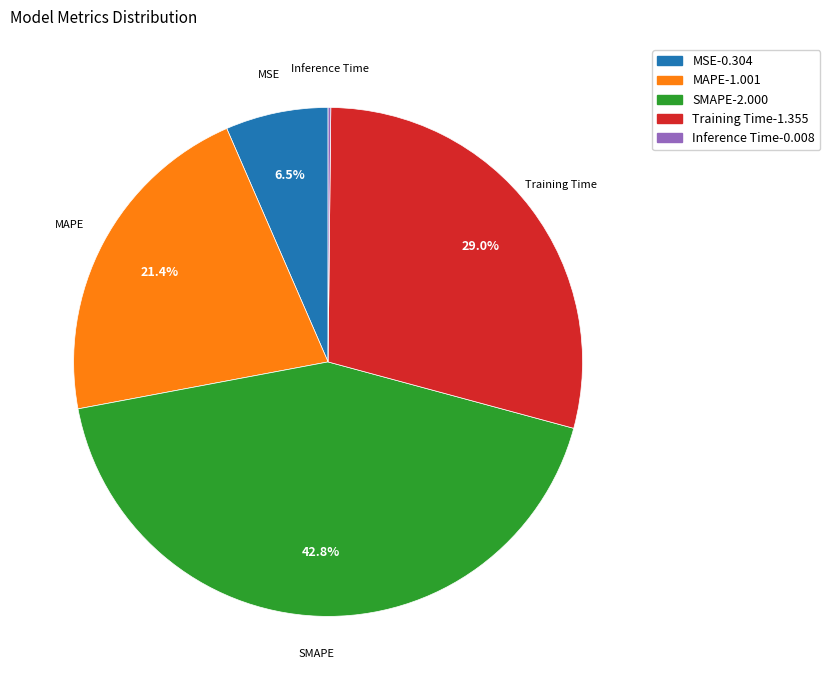

Is there any slice that represents more than half of the pie?

No